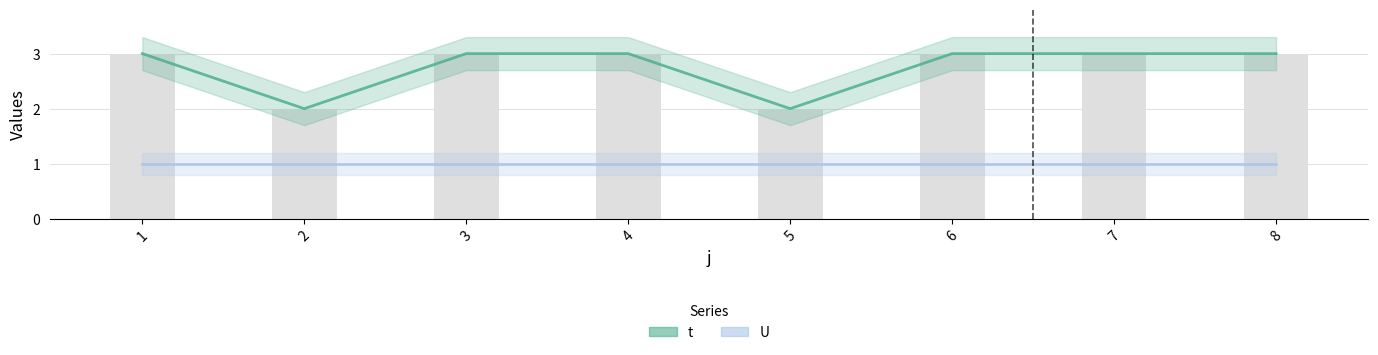

Reading right to left, transcribe all the data shown in this chart.

3	3	3	2	3	3	2	3